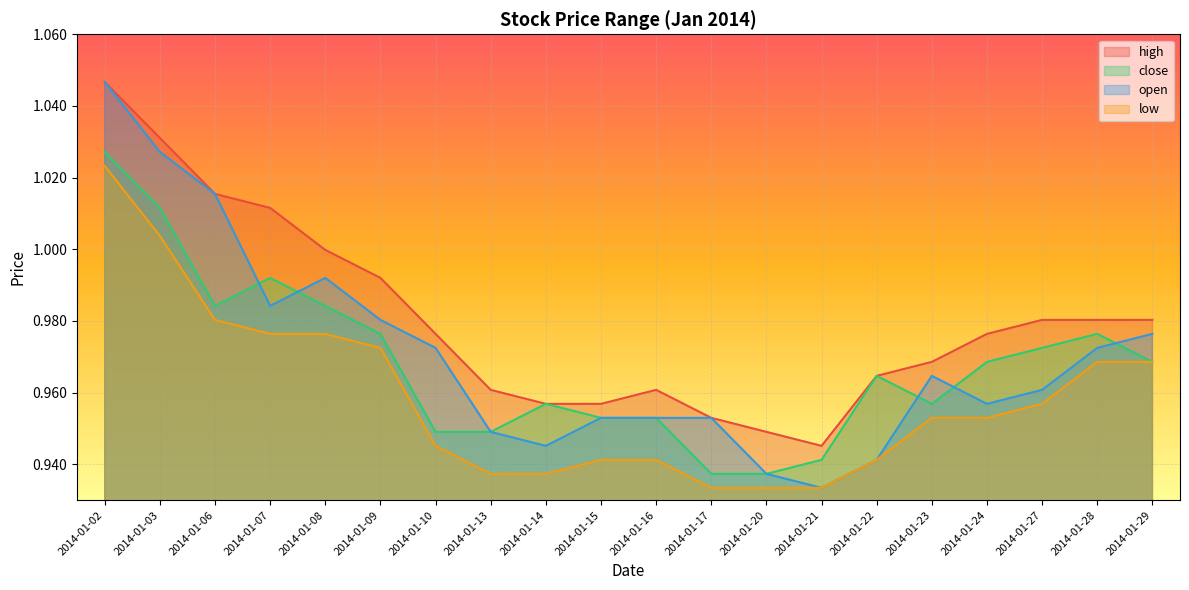

In open, how many points are lower than both neighbors (excluding endpoints)?

4